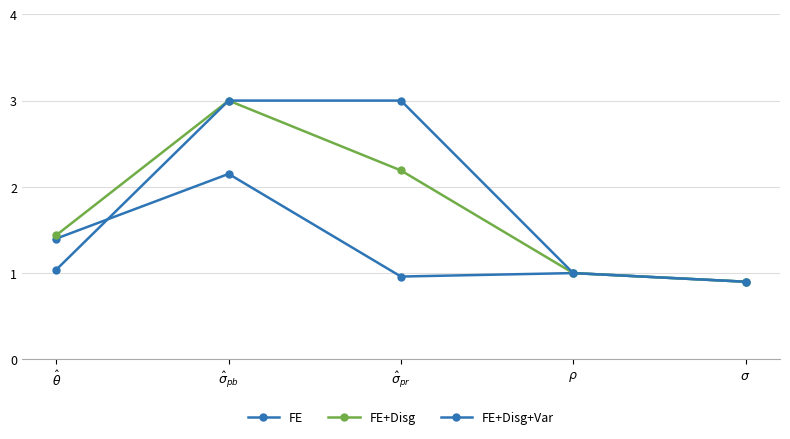

Which category has the highest value across all series?

$\hat{\sigma}_{pb}$